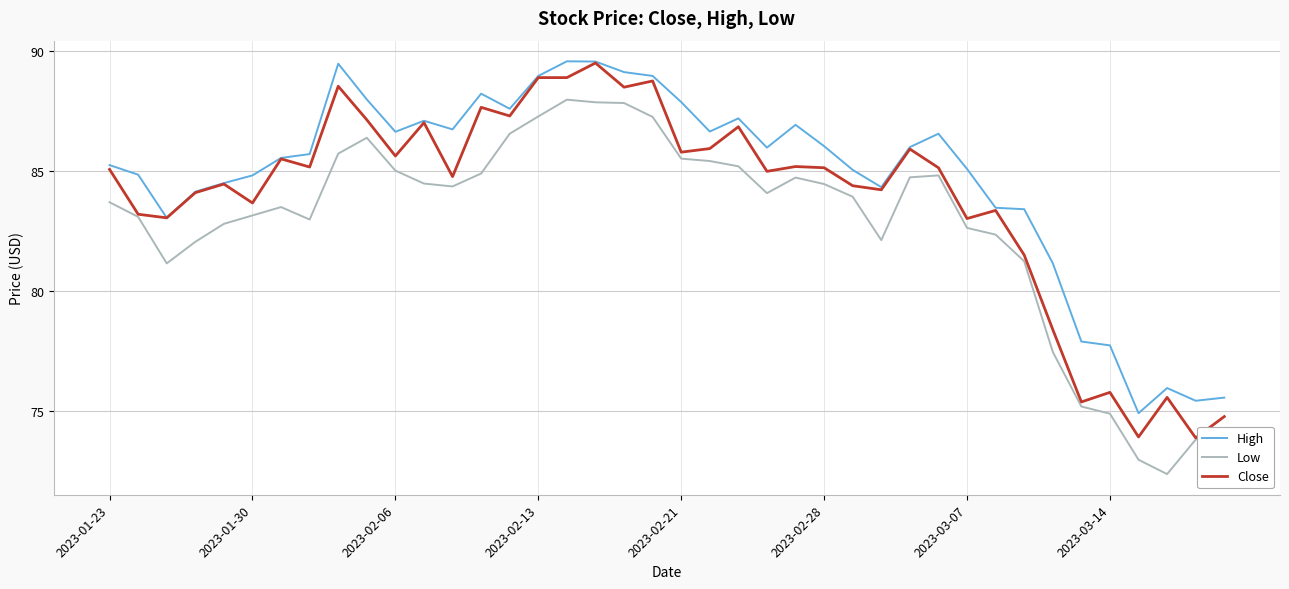

What are all the series names shown in the legend?

High, Low, Close